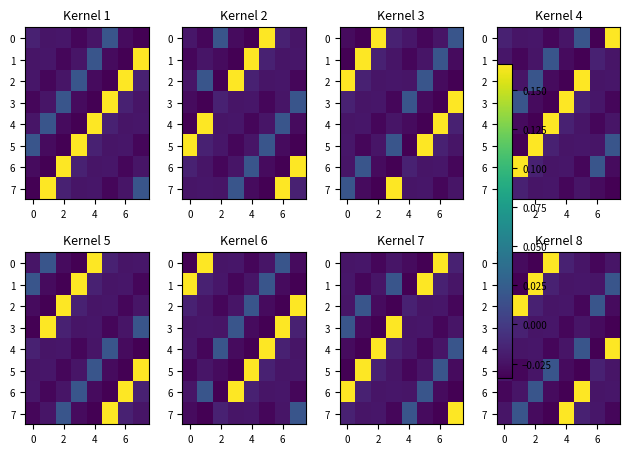

True or false: 4 has a value of -0.0 at 2.

True